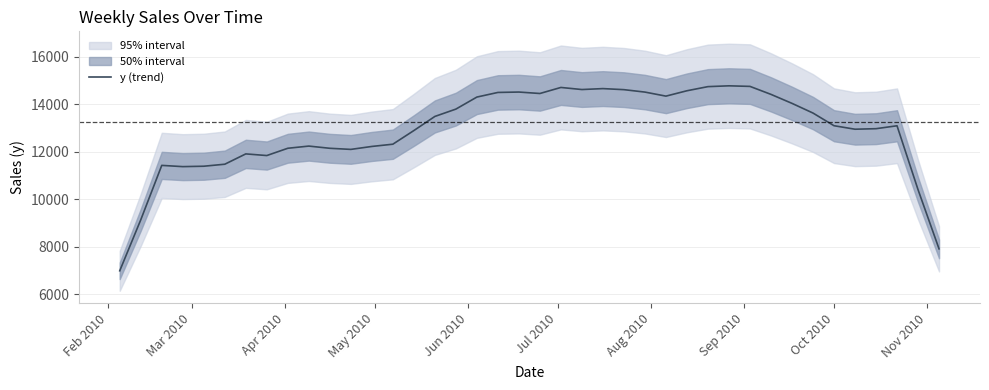

What is the lowest value of the y (trend) series?

6993.3